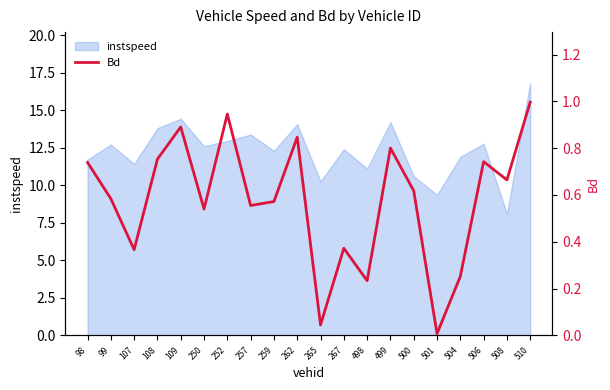

What is the value of the 19th point from the left?

0.7